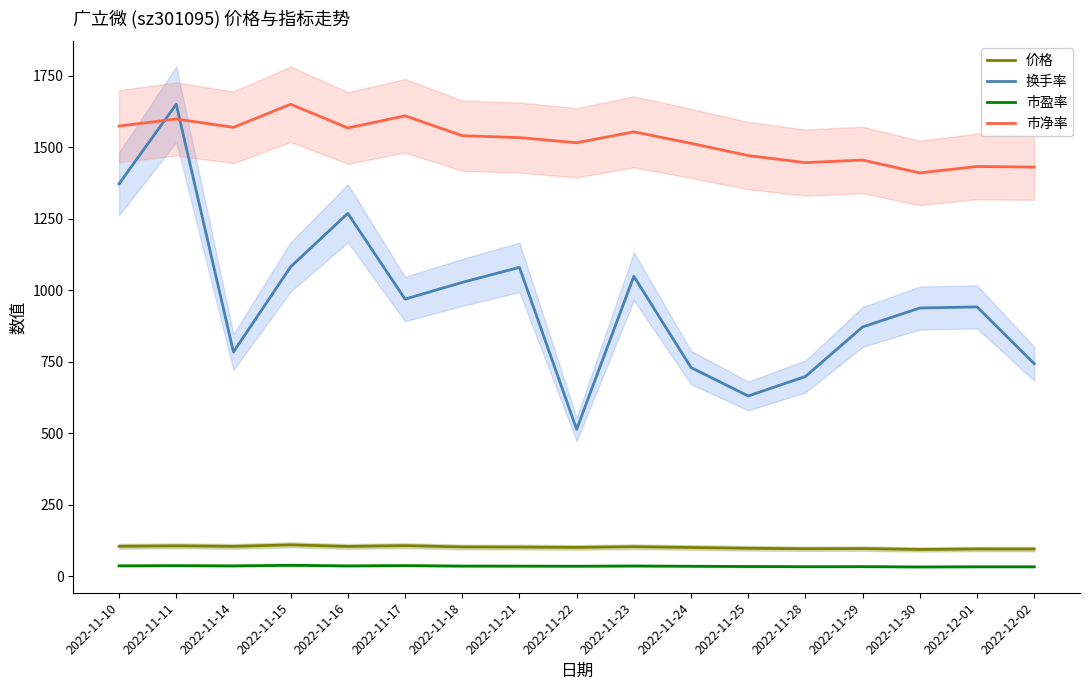

The value of 价格 at 2022-11-16 is 45.3. True or false?

False